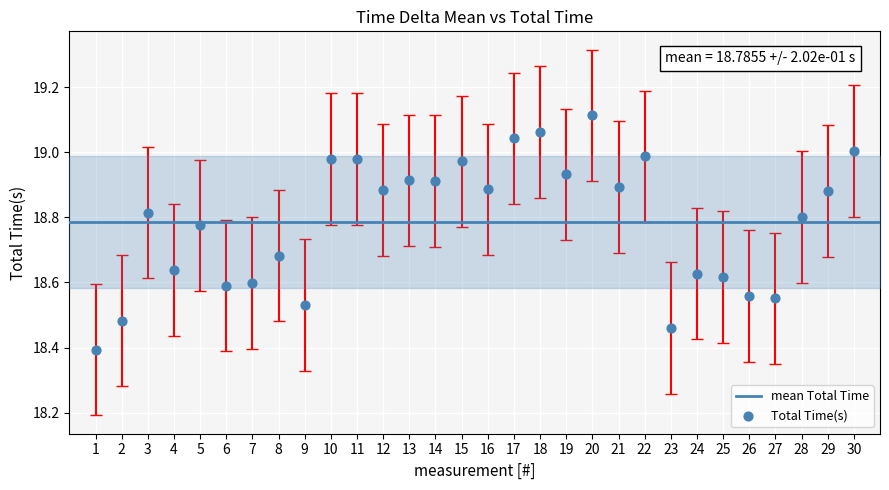

What Y value in the scatter plot is closest to 18?

18.4